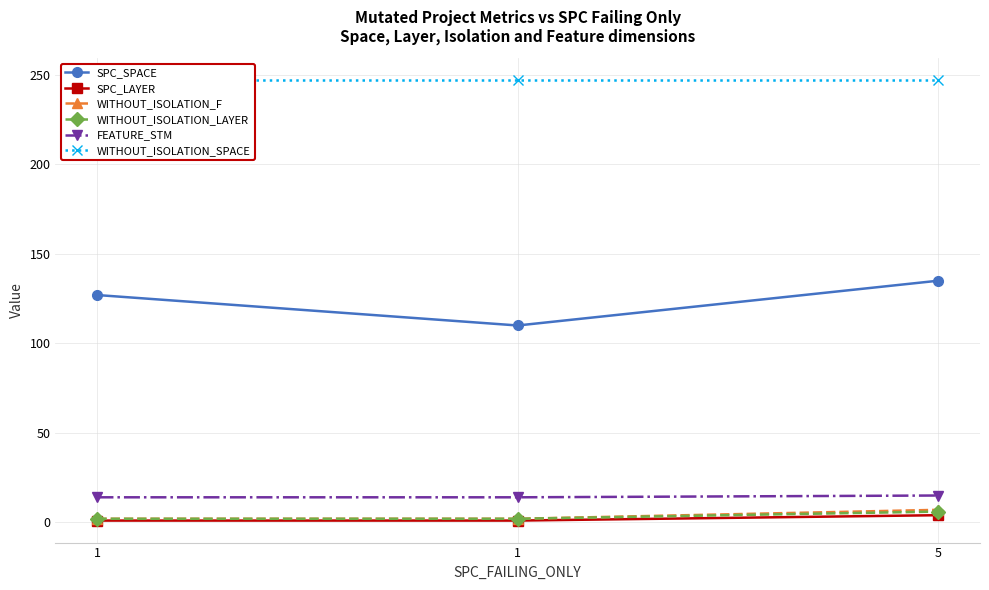

How many lines are shown in the chart?

6